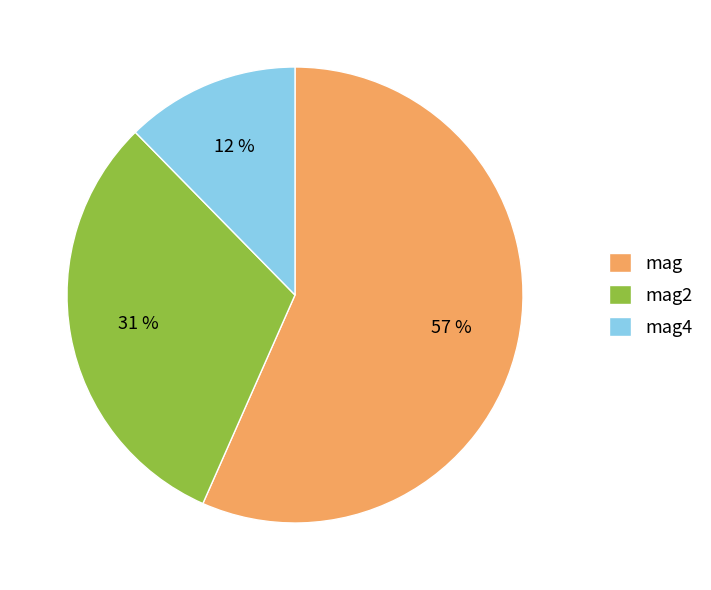

Is the sum of mag4 and mag2 greater than half?

No